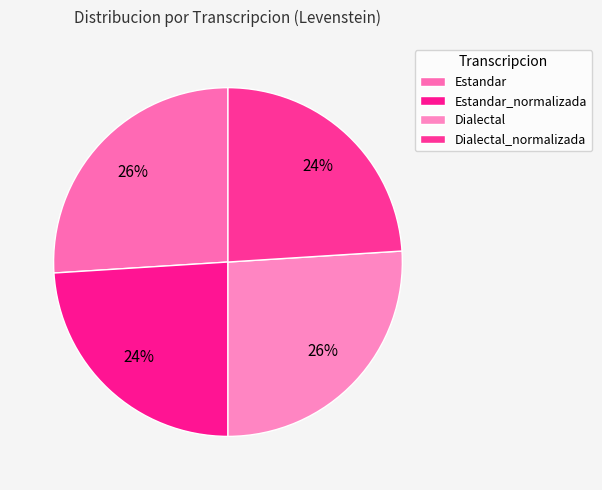

What is the ratio of the value at Dialectal_normalizada to the value at Dialectal?

0.9